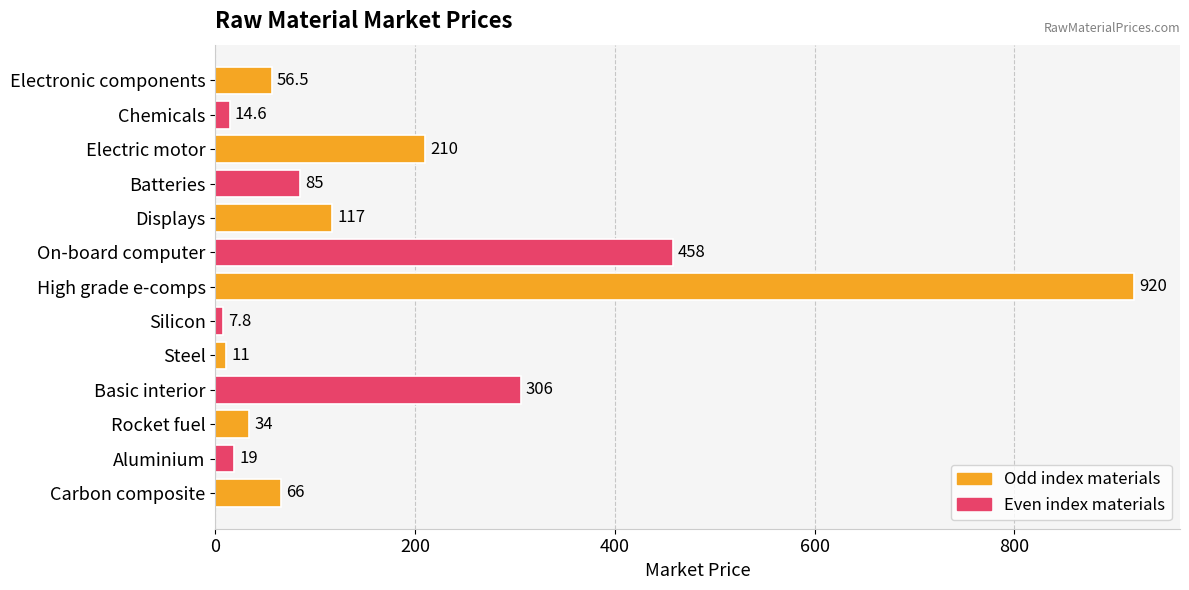

Which has a higher value, High grade e-comps or Batteries?

High grade e-comps